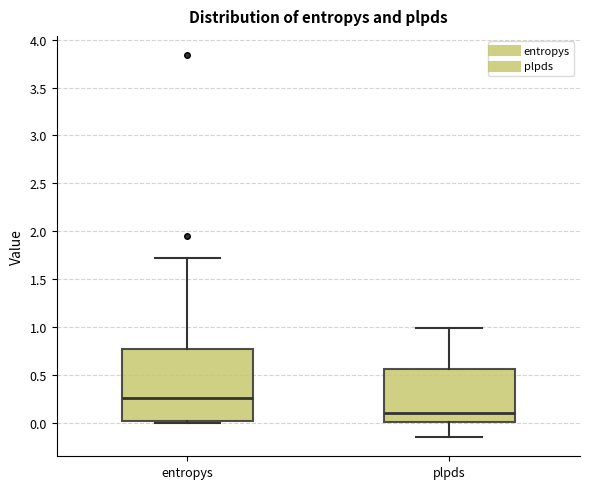

Reading left to right, read every box against the y-axis: the position of its median line, the range the box covers, and the ends of its whiskers. The values are not printed on the chart, so give them approximately, as read against the axis.

entropys: median 0.25, box 0.00 to 0.75, whiskers 0.00 (just below the box's lower edge) to 1.70
plpds: median 0.10, box 0.00 to 0.55, whiskers -0.15 to 1.00